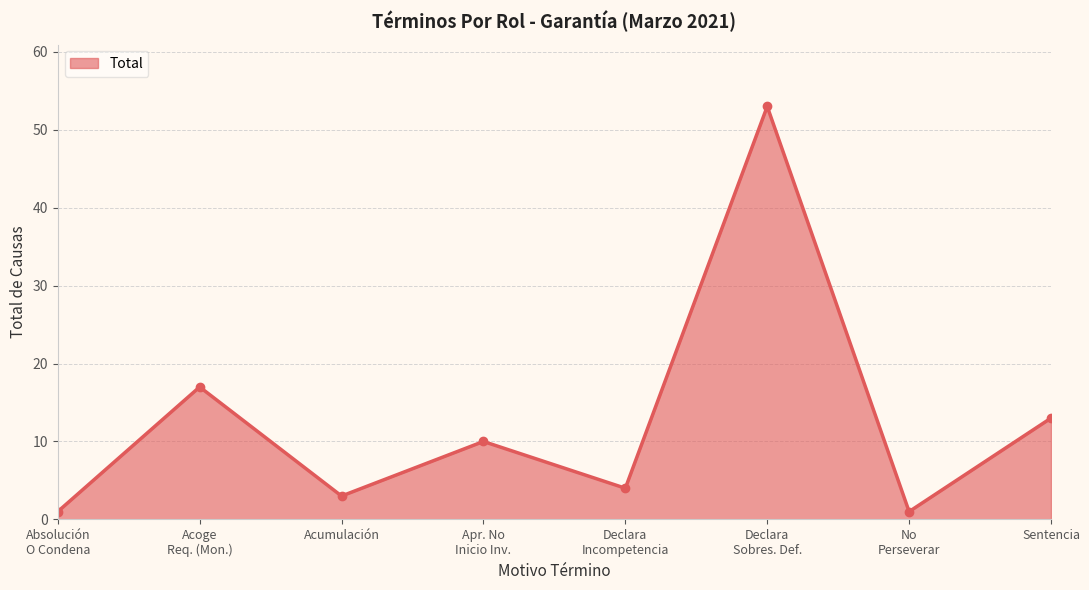

What is the value of the 2nd point from the left?

17